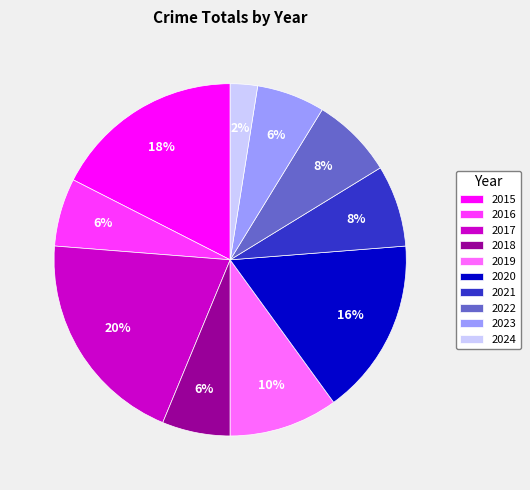

To the nearest percent, what percentage of the pie is 2016?

6%